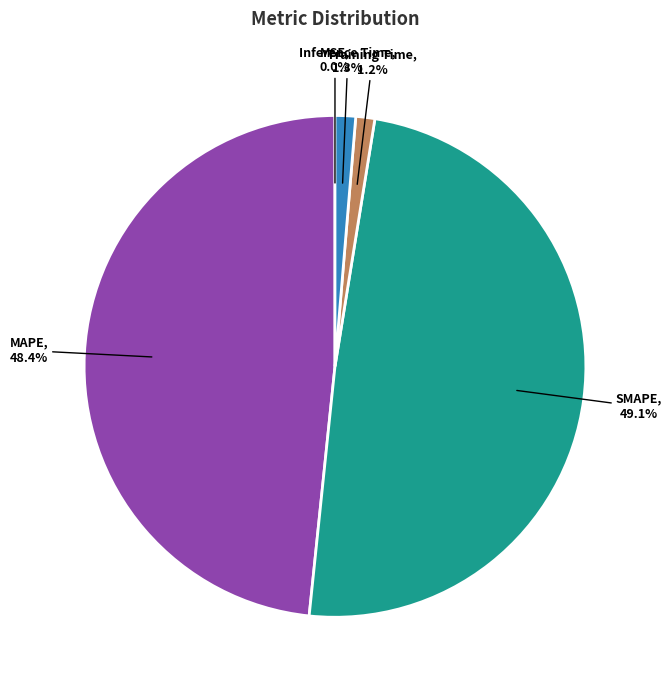

What is the ratio of the value at MAPE to the value at SMAPE?

1.0